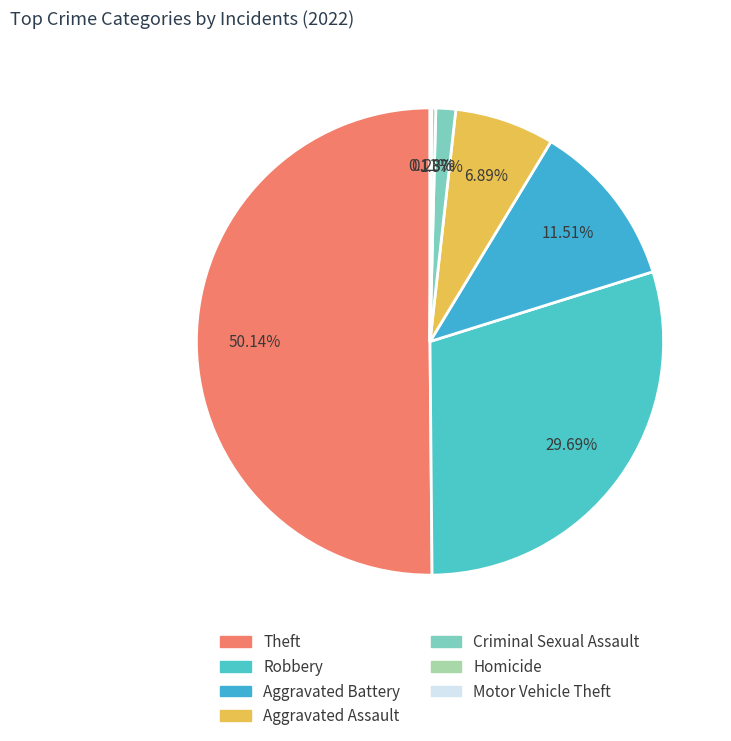

Is there a majority slice in this chart?

Yes